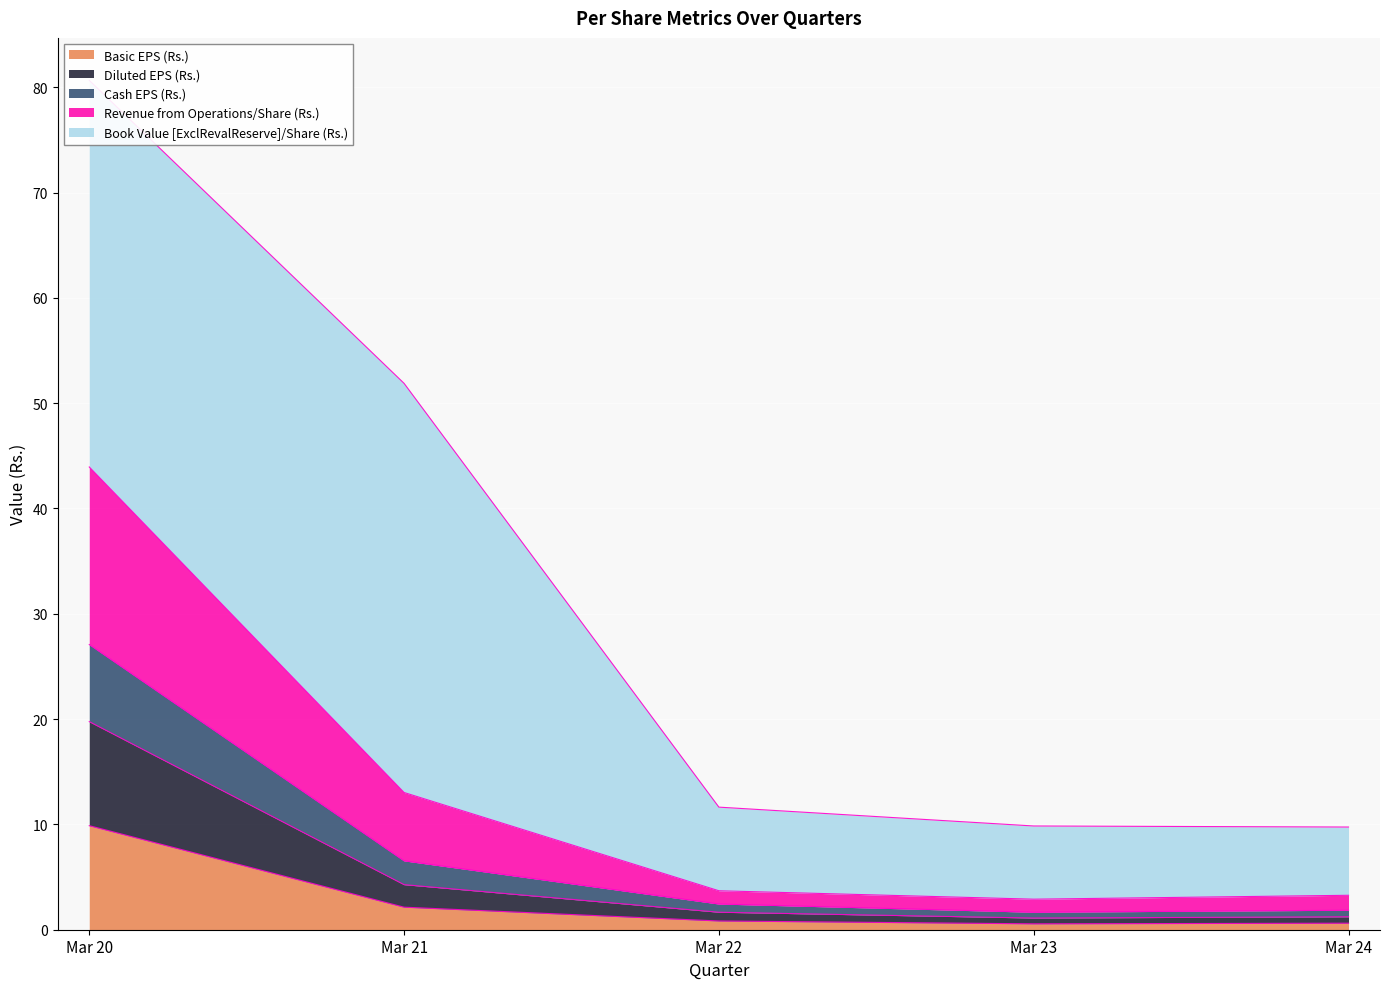

At which label does Cash EPS (Rs.) reach its minimum?

Mar 23